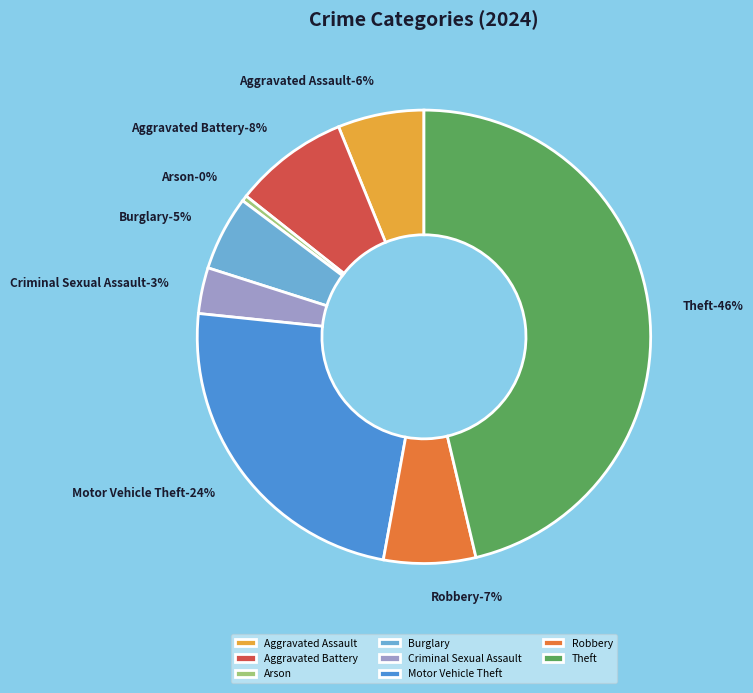

Is the sum of Aggravated Battery and Aggravated Assault greater than half?

No